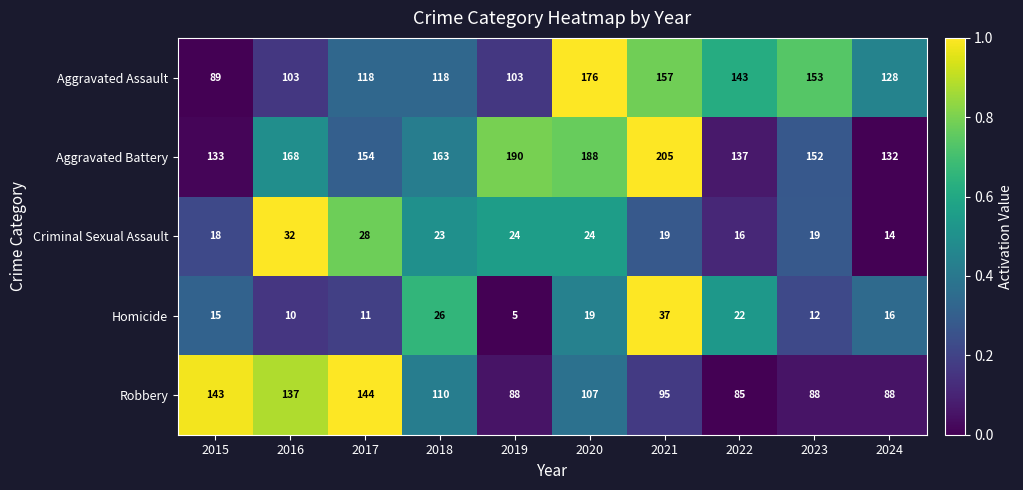

Rank the series by their maximum value, from lowest to highest.

Criminal Sexual Assault, Homicide, Robbery, Aggravated Assault, Aggravated Battery